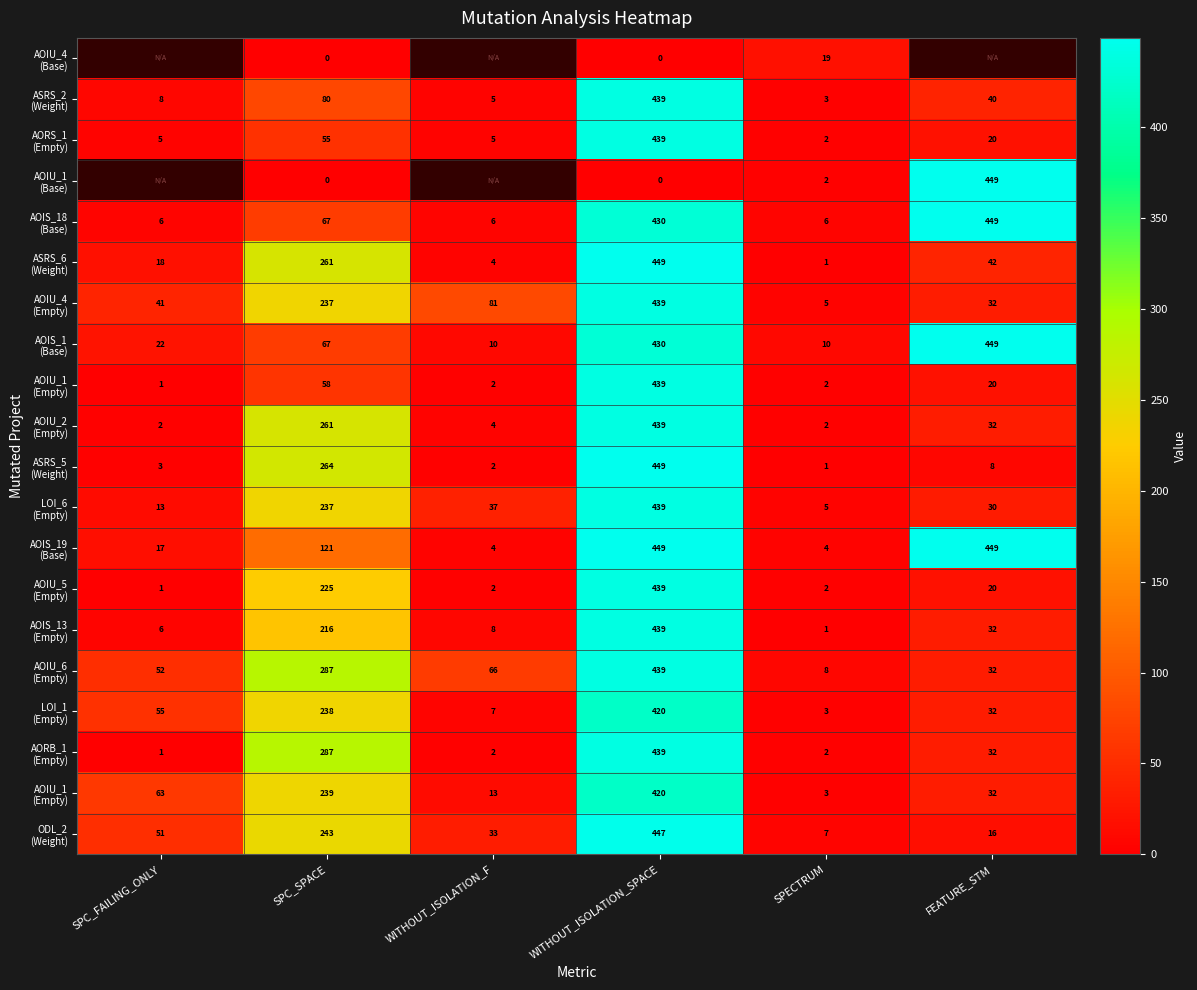

How many categories are shown in the chart?

6